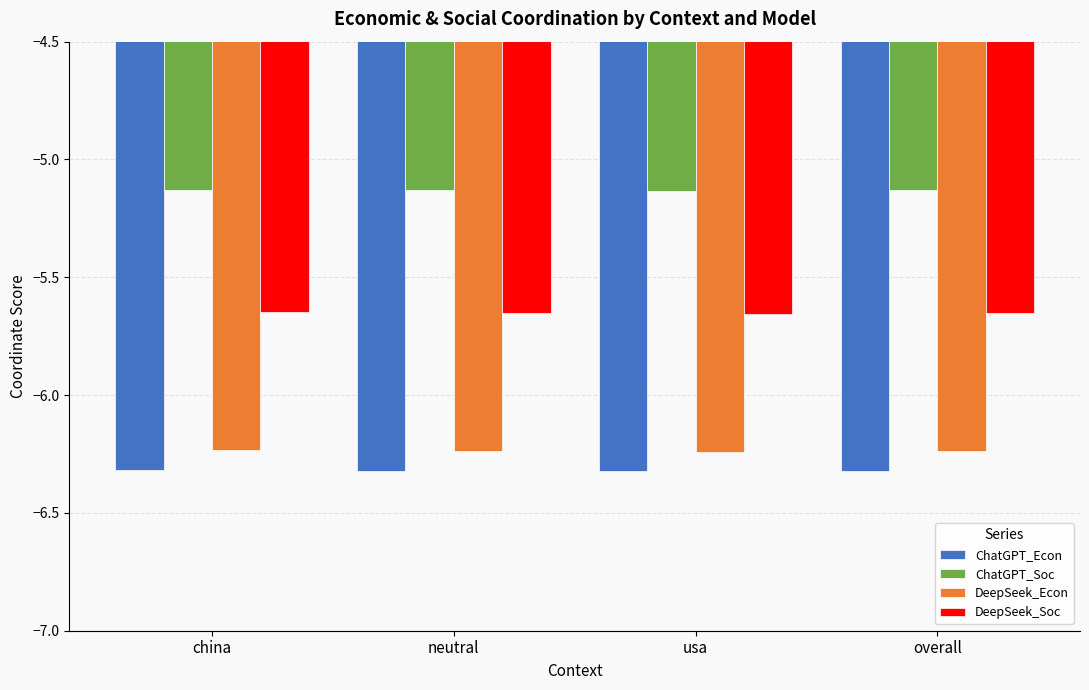

What is the difference between the highest and lowest values at china?

1.2